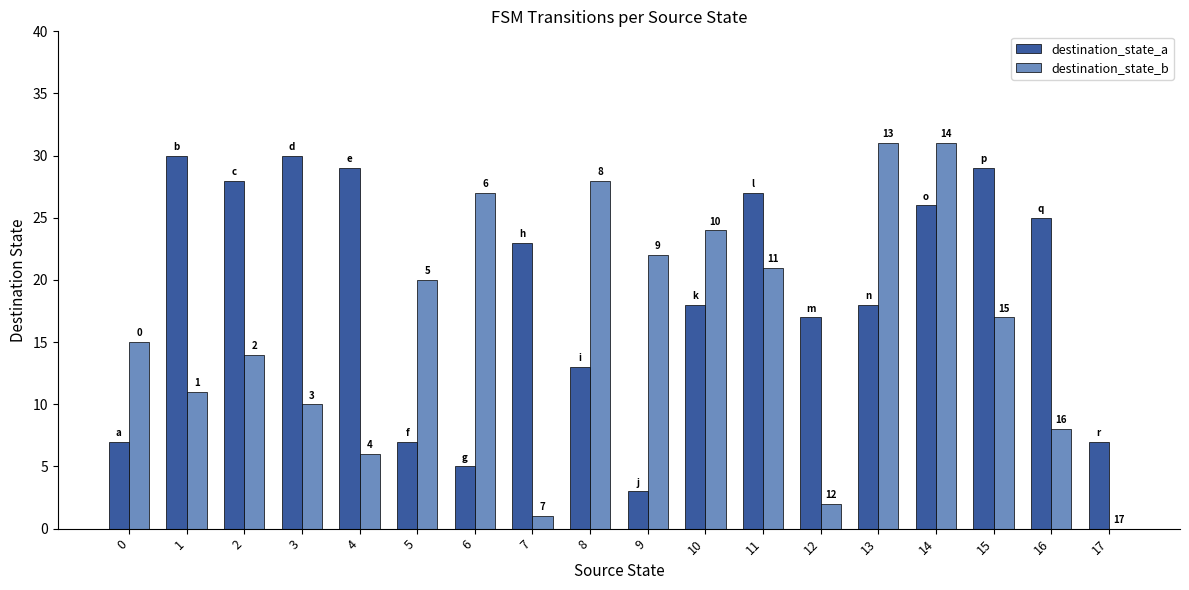

What is the sum of the destination_state_b values at 3 and 5?

30